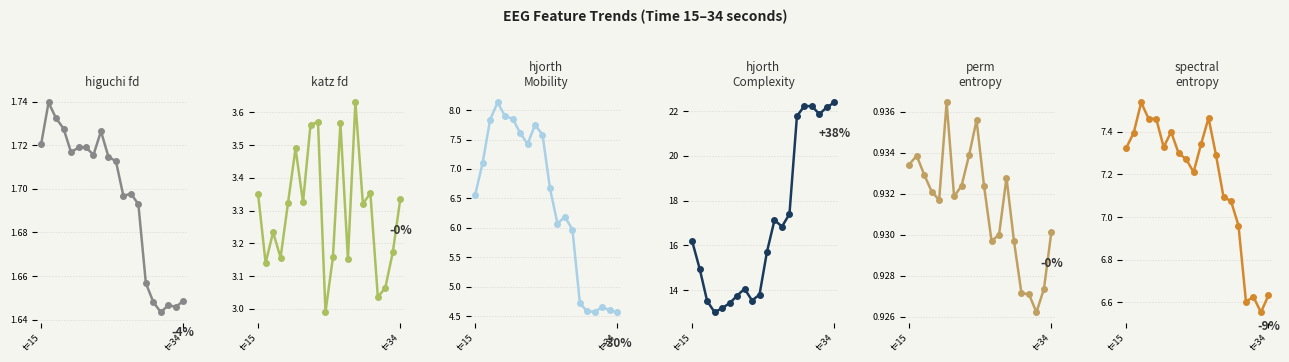

What is the average value of the hjorthMobility_EEG series?

6.4